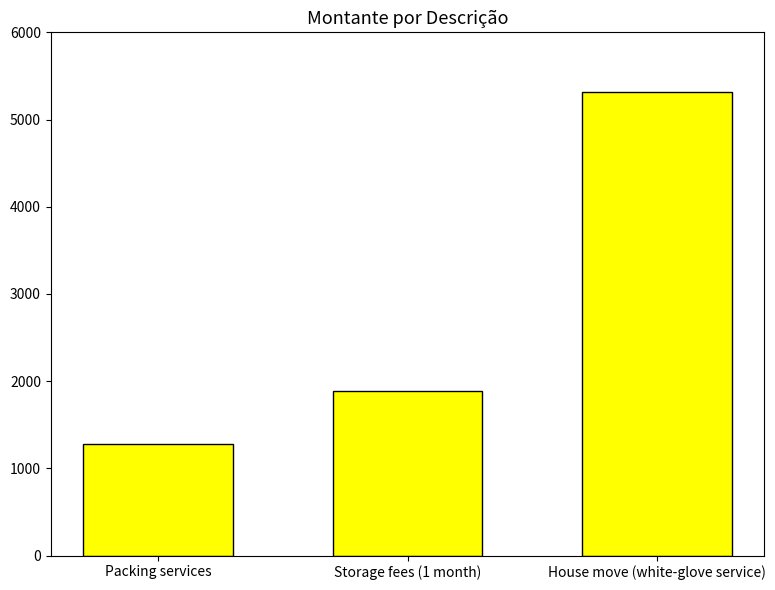

How many categories are shown in the chart?

3